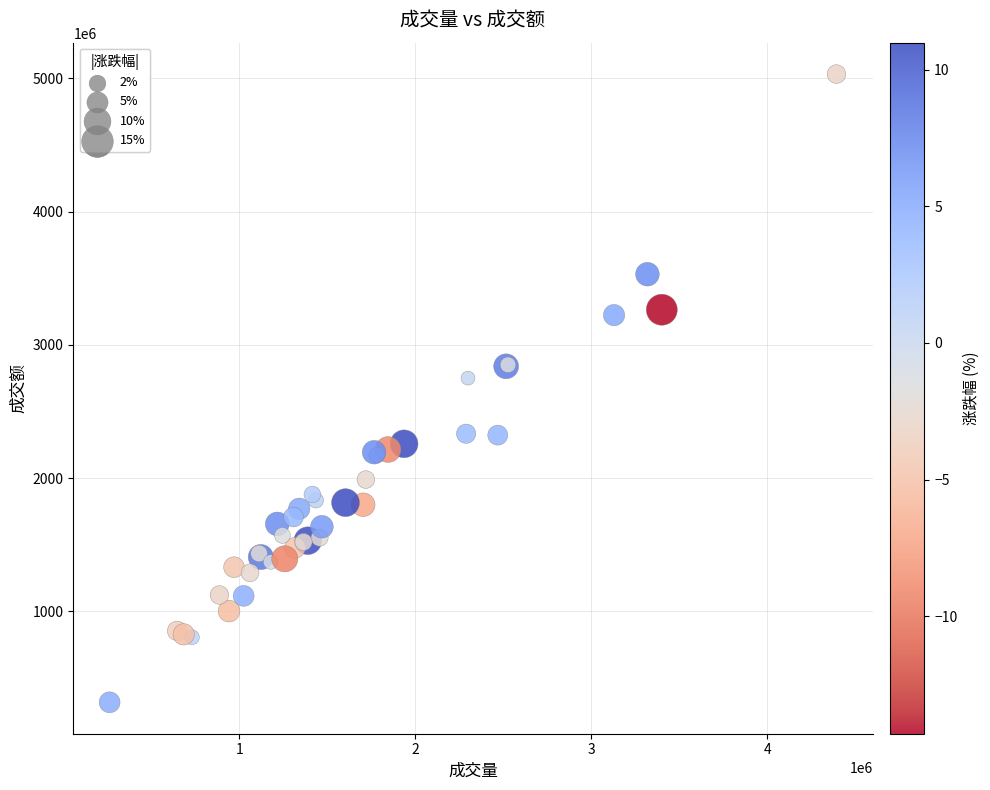

What Y value in the scatter plot is closest to 2675126688?

2750688688